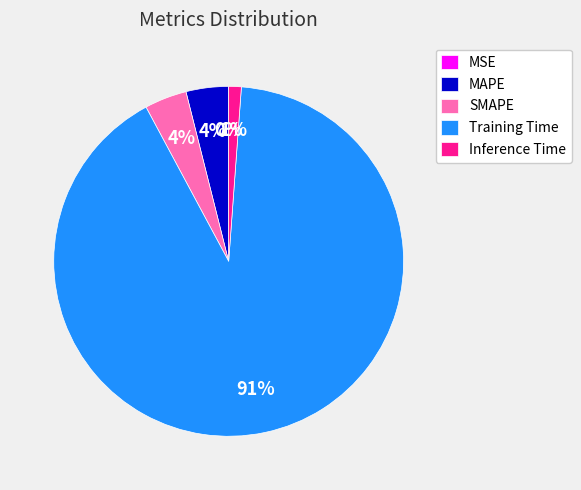

Which slice is the largest?

Training Time